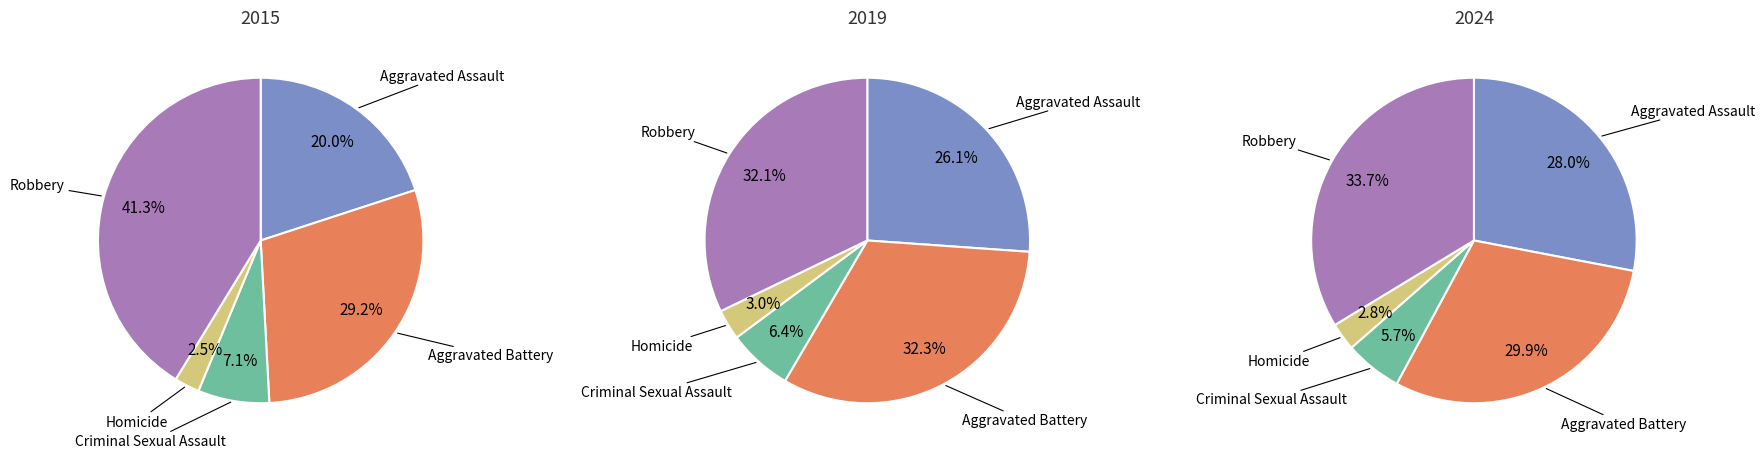

What percentage is the Criminal Sexual Assault slice, to the nearest percent?

6%